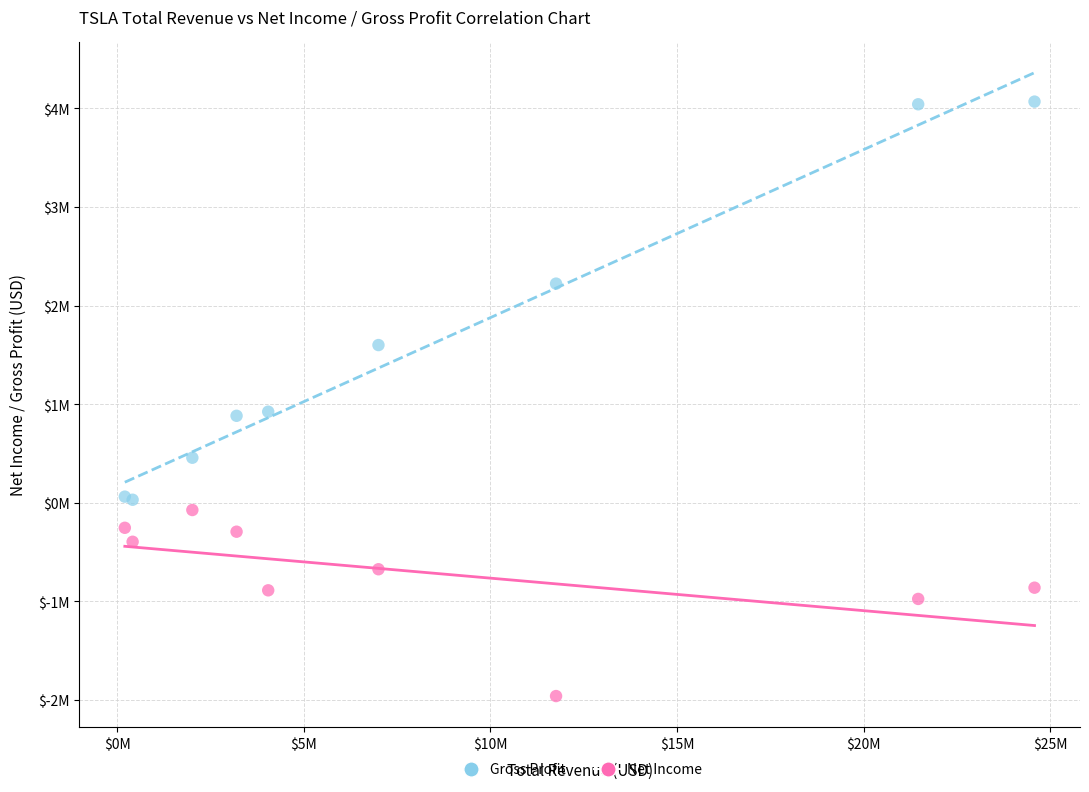

Which series reaches the minimum Y coordinate?

Net Income